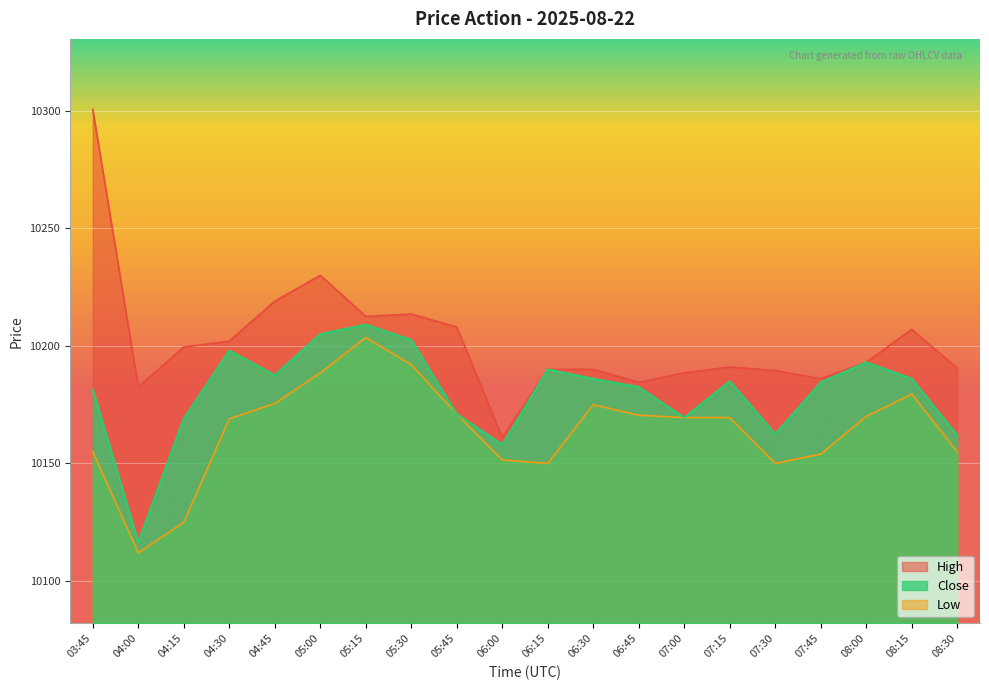

What is the greatest value displayed?

10300.5